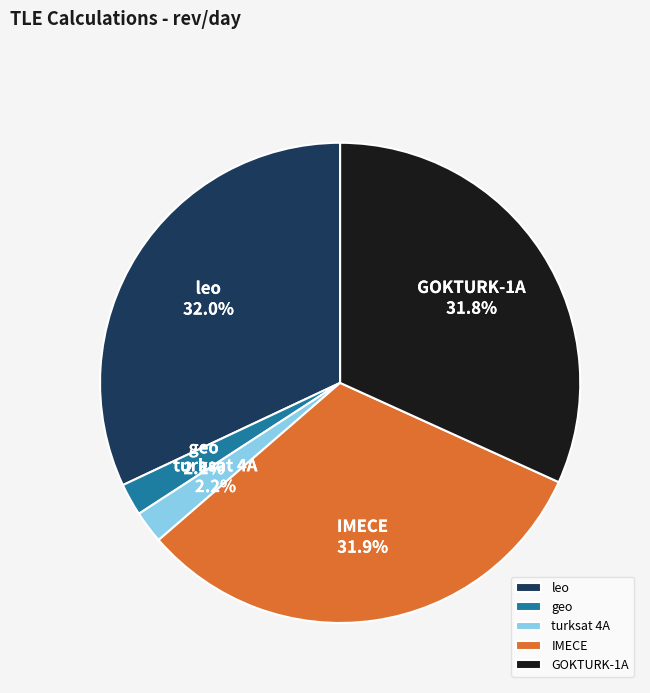

Is there any slice that represents more than half of the pie?

No